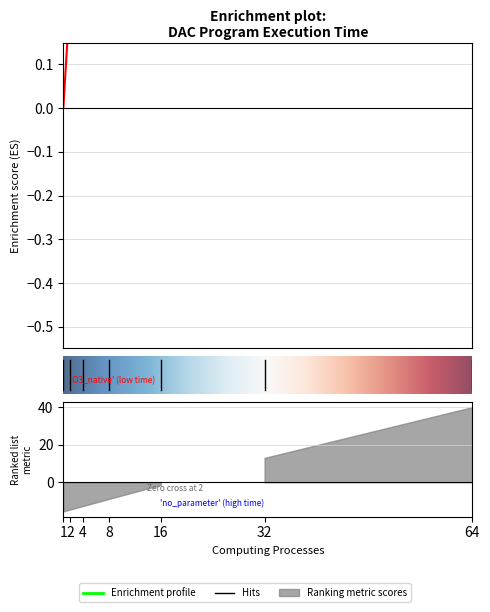

True or false: O3_native and no_parameter intersect in this chart.

False